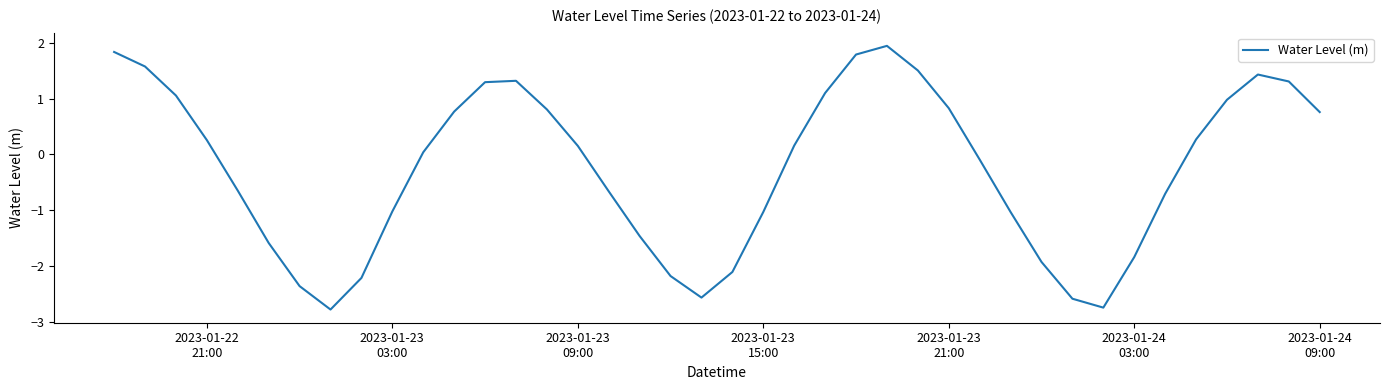

What is the smallest value displayed?

-2.8